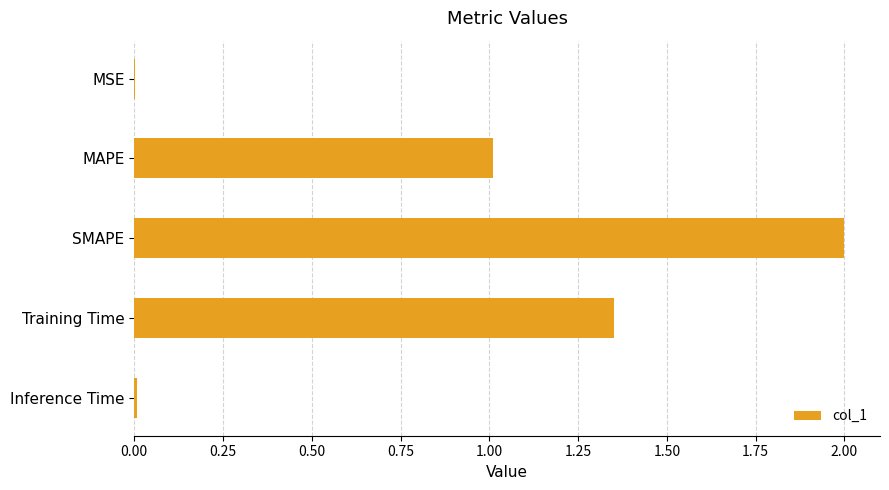

Where is the data nearest to the value 1?

MAPE